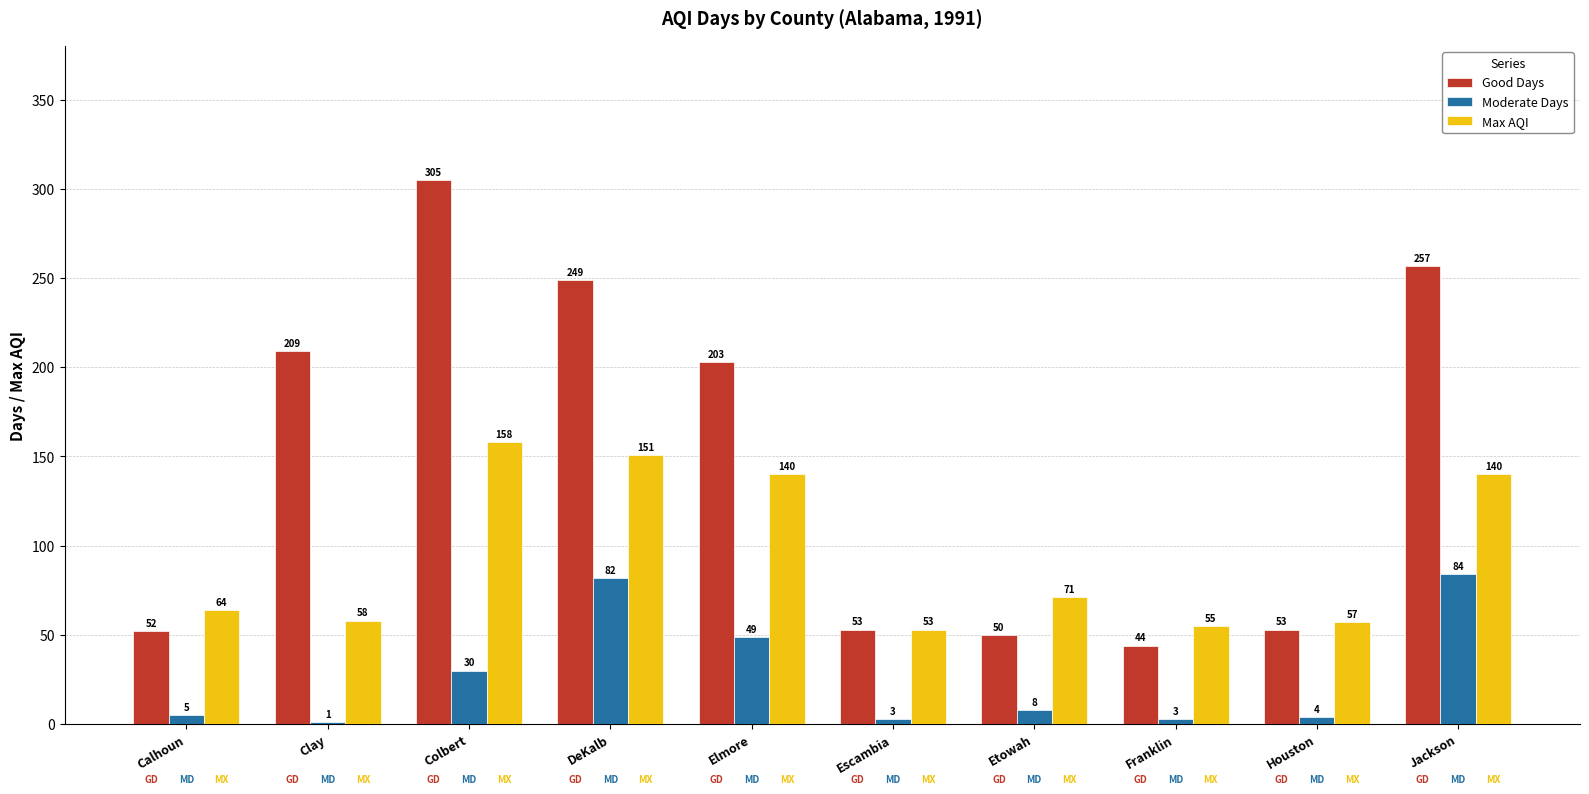

How many distinct data groups are displayed?

3